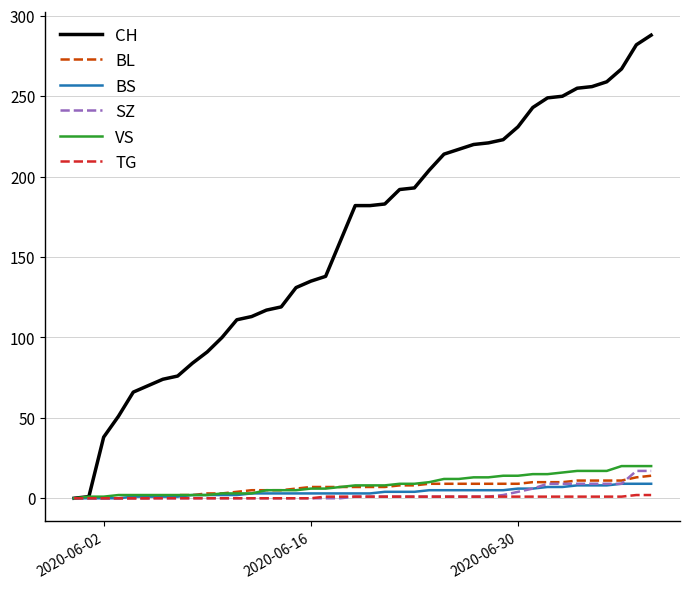

Which series has the largest total across all categories?

CH